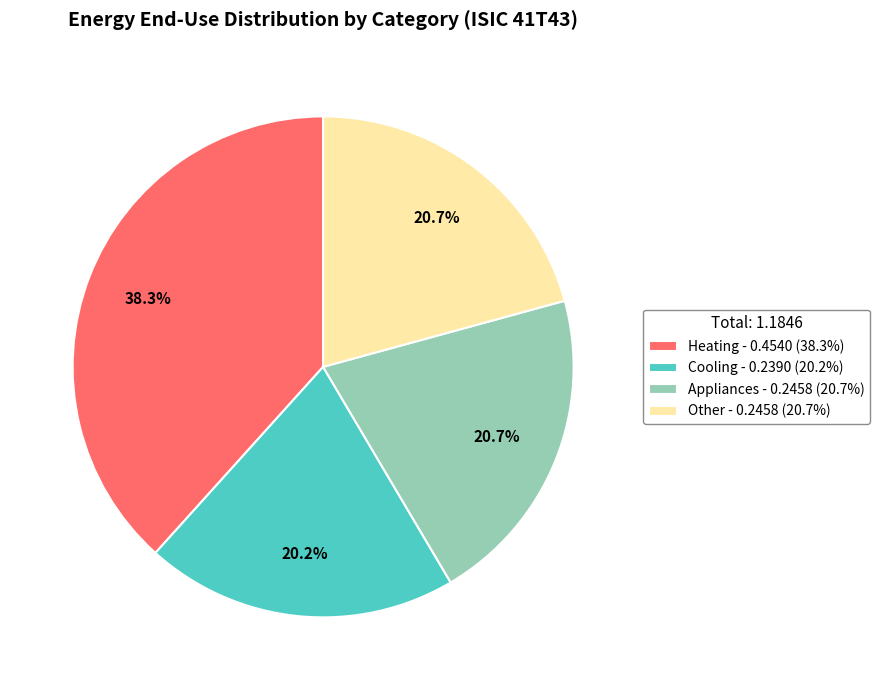

What is the ratio of the value at Other - 0.2458 (20.7%) to the value at Cooling - 0.2390 (20.2%)?

1.0